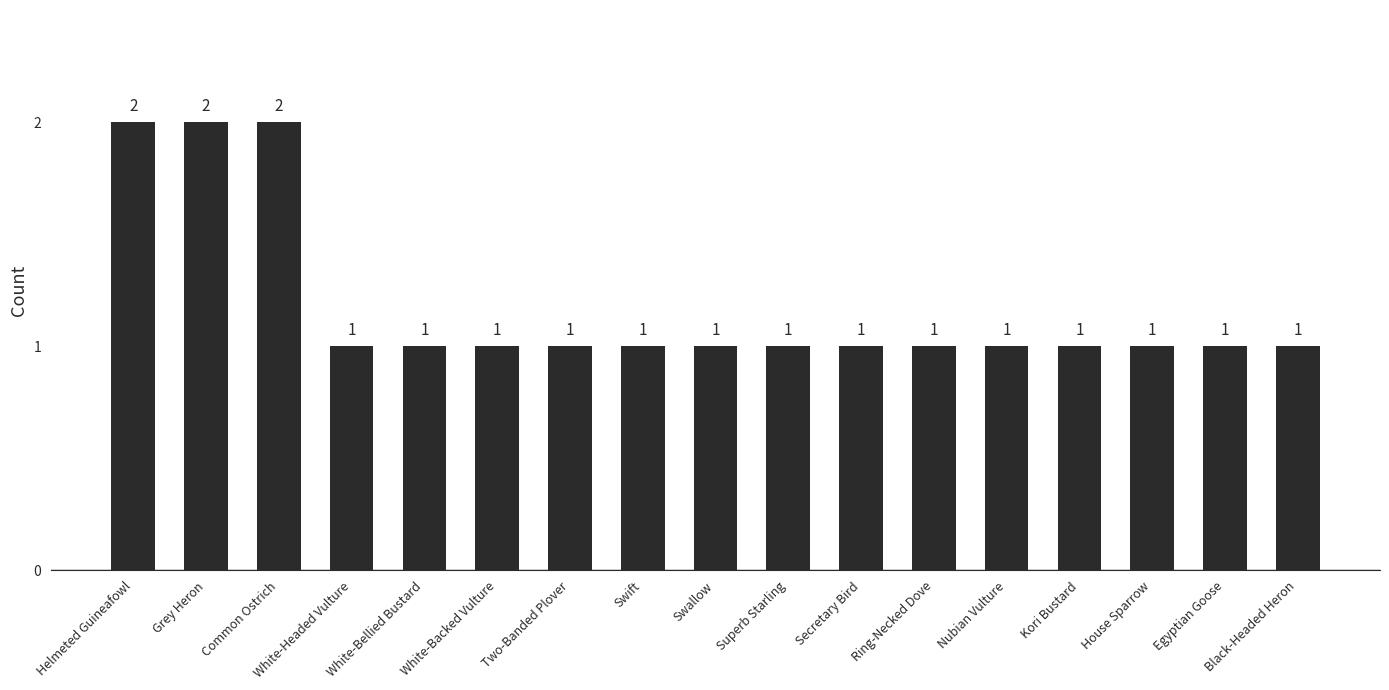

Which has a higher value, Swallow or Common Ostrich?

Common Ostrich